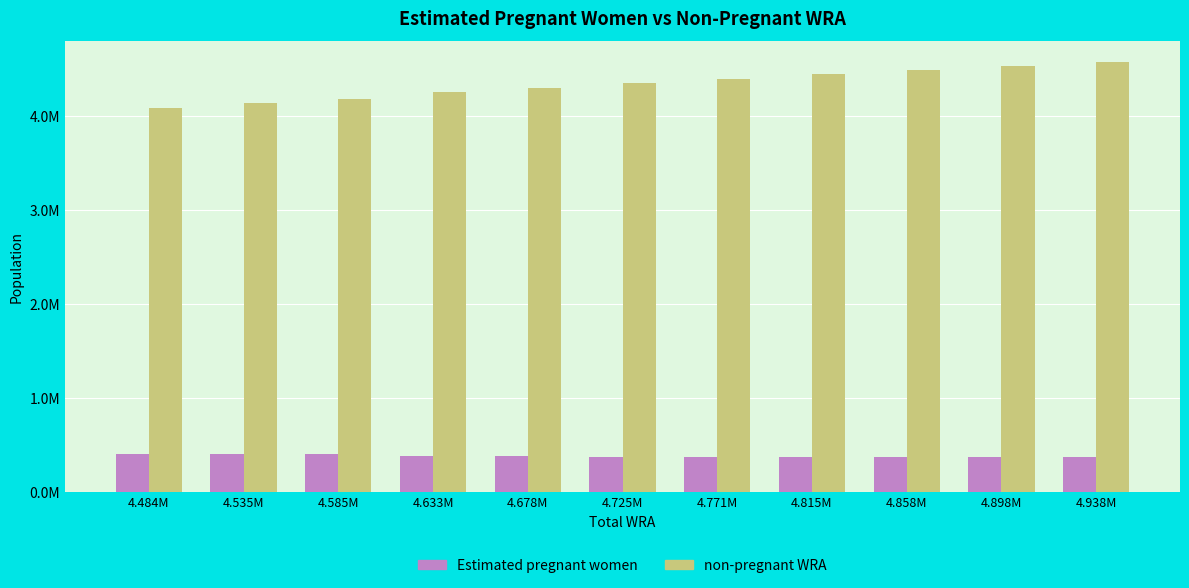

Are the bars grouped side by side (vs. stacked)?

Yes